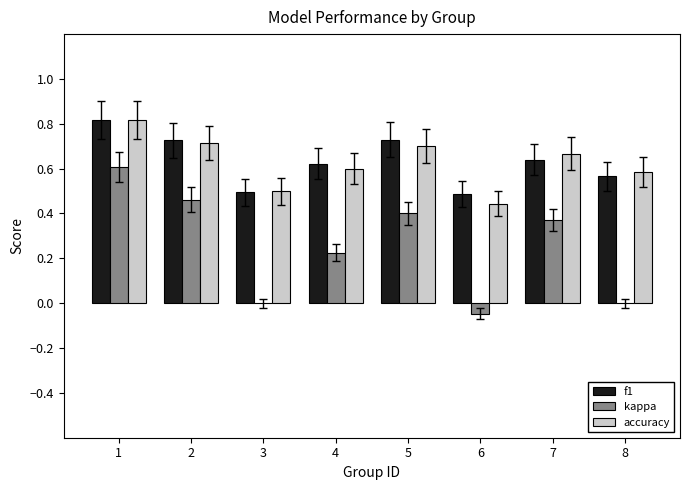

What is the sum of all f1 values?

5.1